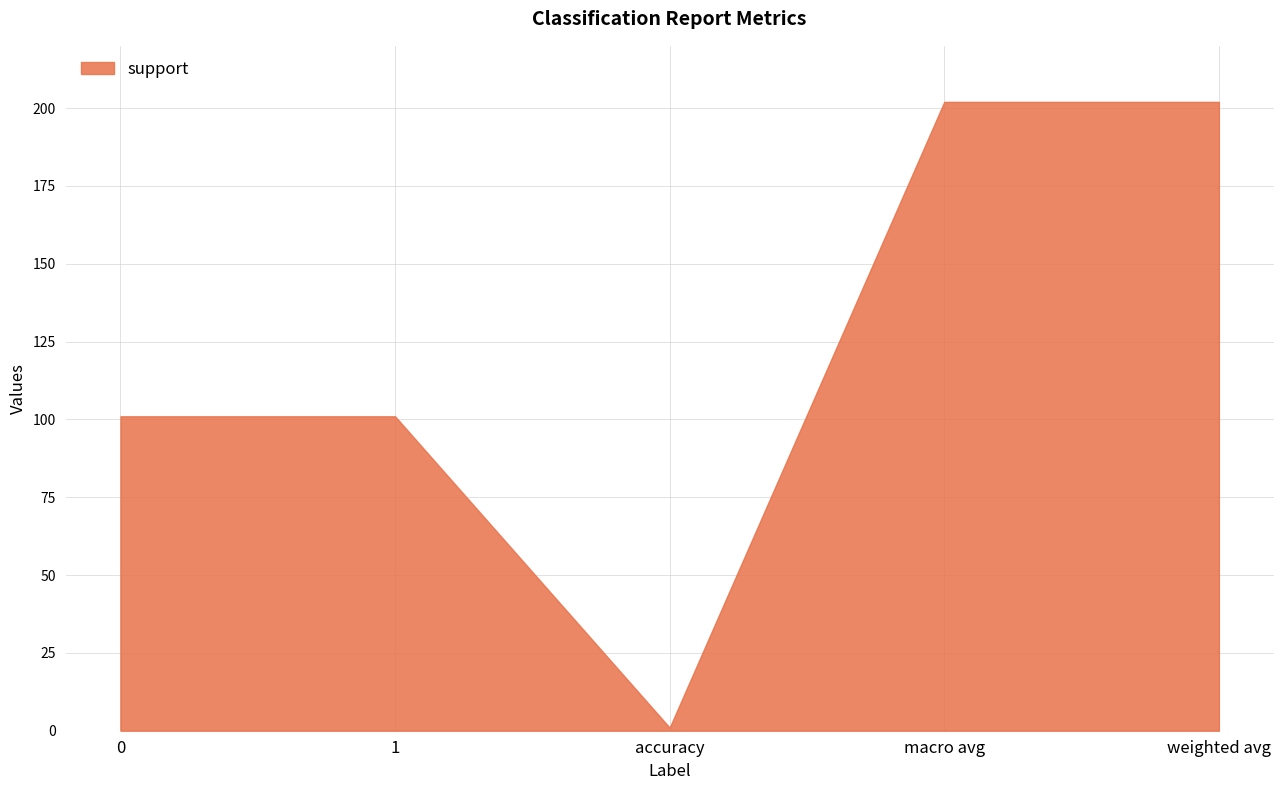

What is the value of the support point at the 3rd from the left?

1